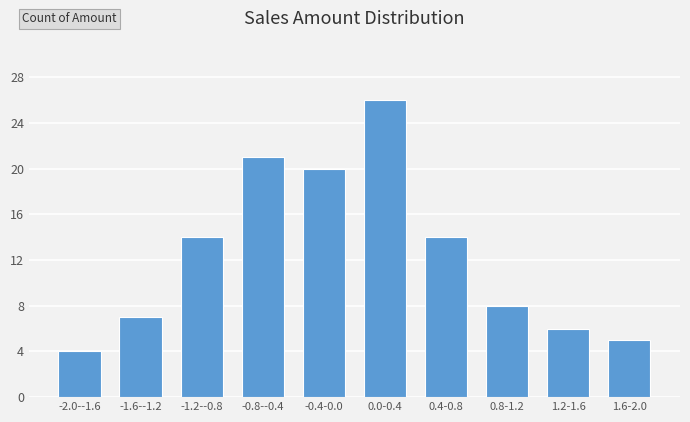

Reading left to right, transcribe all the data shown in this chart.

-2.0--1.6=4	-1.6--1.2=7	-1.2--0.8=14	-0.8--0.4=21	-0.4-0.0=20	0.0-0.4=26	0.4-0.8=14	0.8-1.2=8	1.2-1.6=6	1.6-2.0=5